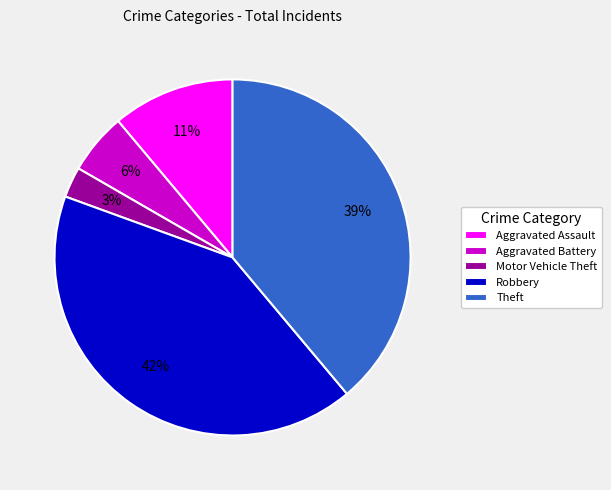

Between Robbery and Aggravated Assault, which is larger?

Robbery